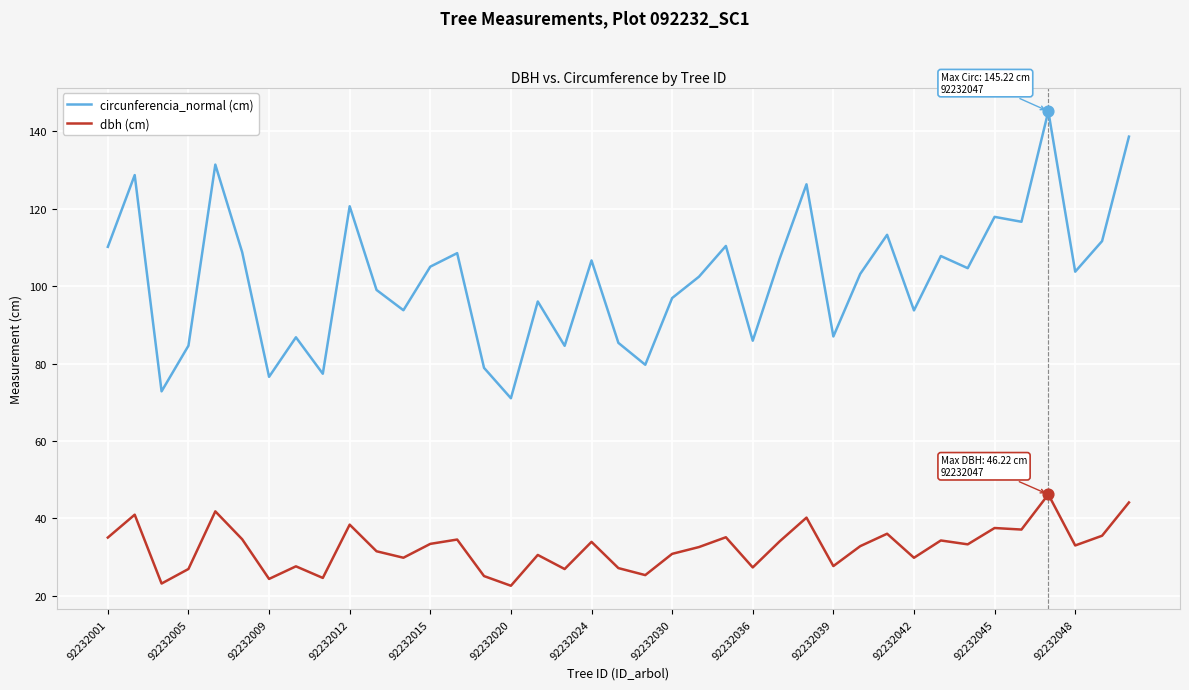

Which series has the widest spread of values?

circunferencia_normal (cm)